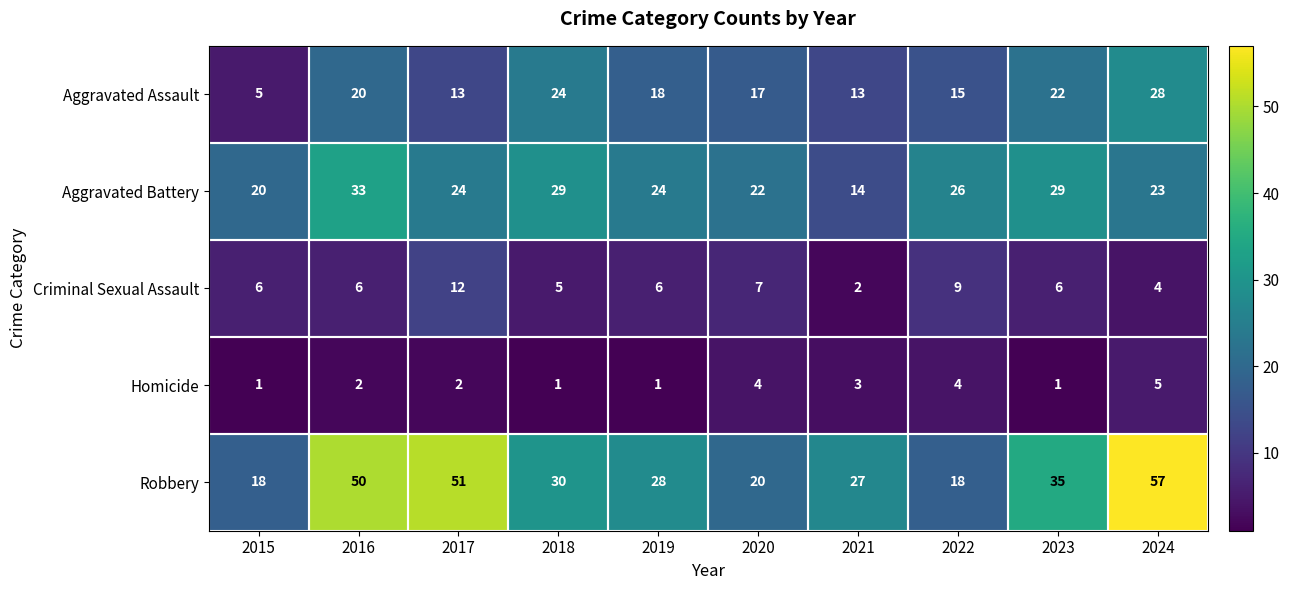

At how many categories does at least one series exceed 29?

5